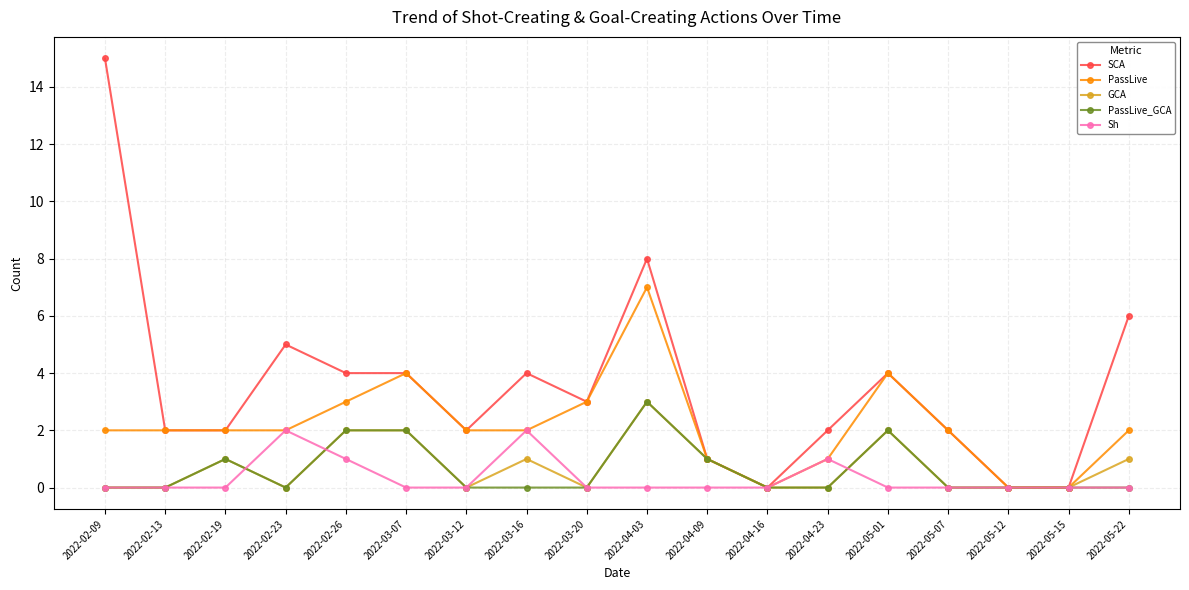

Which series has the widest spread of values?

SCA